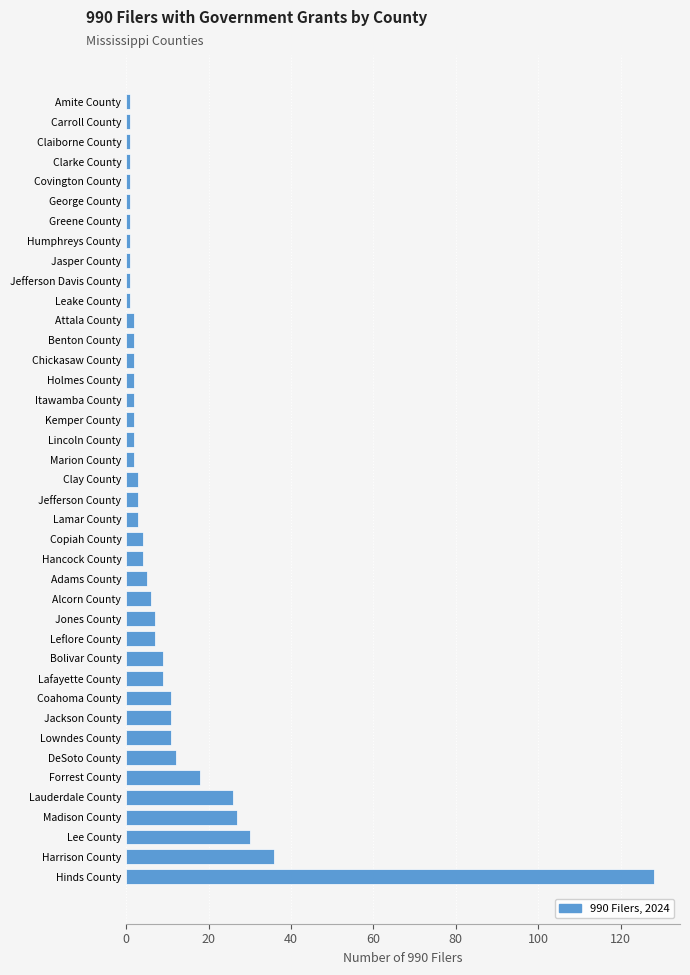

Is it true that the value at Lowndes County is 11?

True